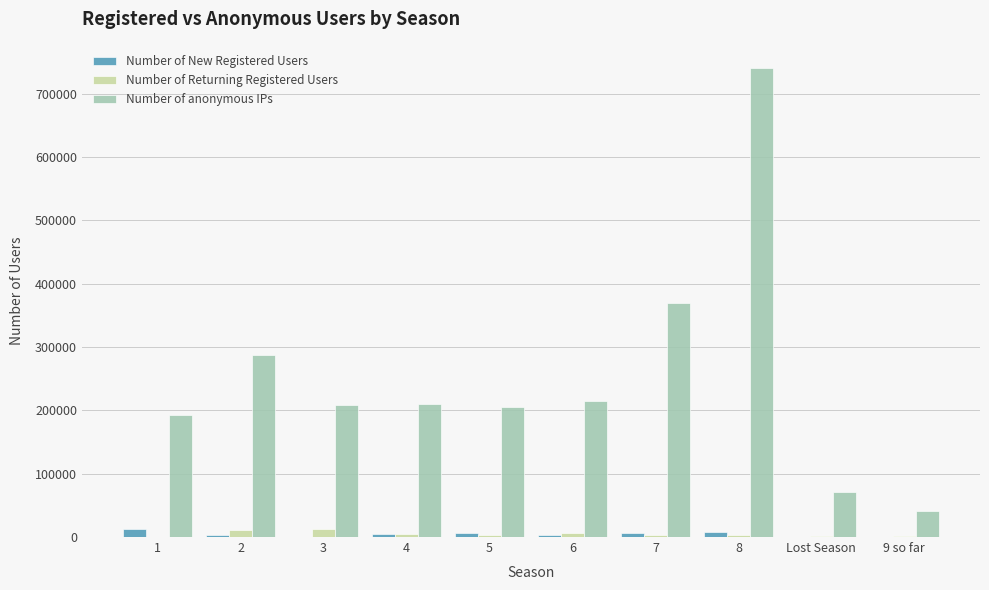

The Number of anonymous IPs series shows 70746 at Lost Season. True or false?

True